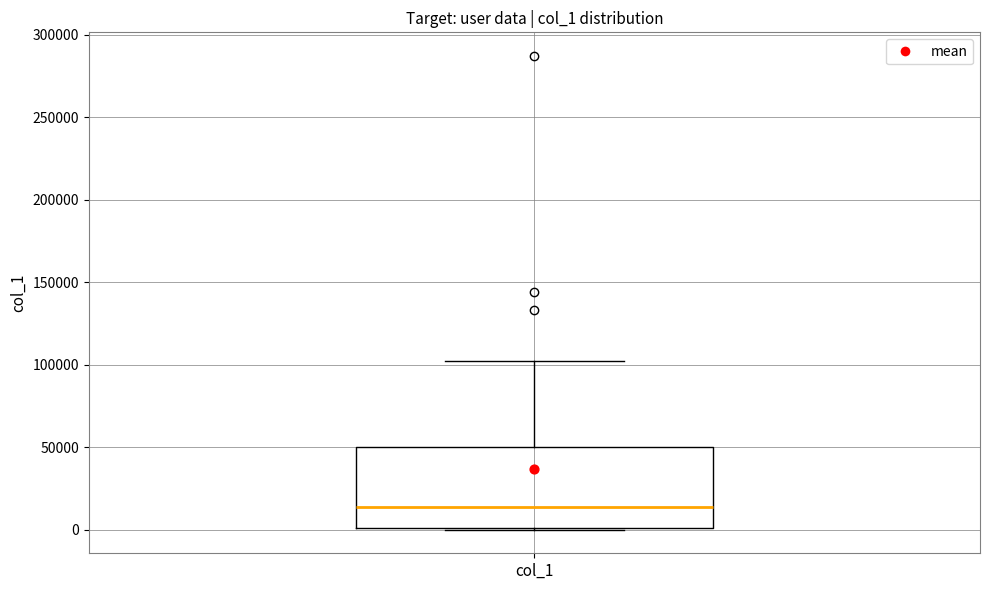

Transcribe this box plot: give where the median line is, the range the box spans, and where the two whiskers end, as read against the y-axis. The values are not printed on the chart, so give them approximately, as read against the axis.

median 15000, box 0 to 50000, whiskers 0 to 100000